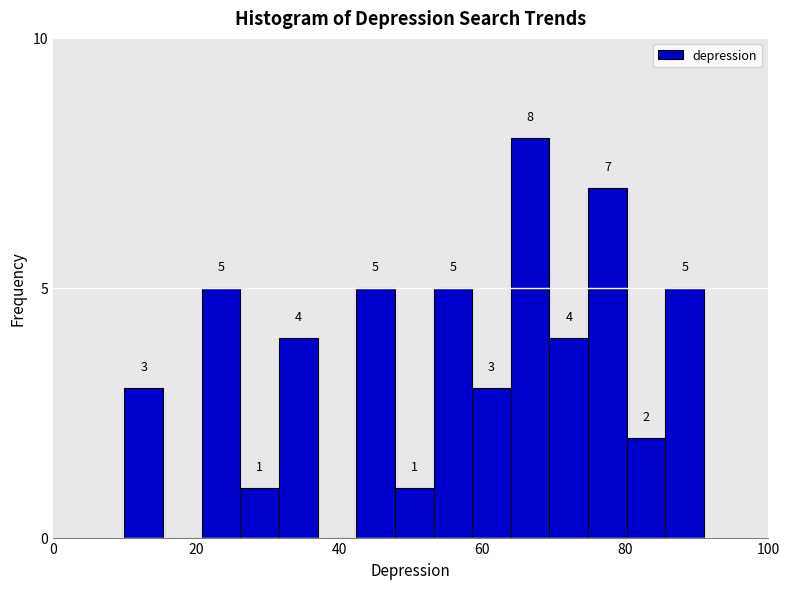

Read against the x-axis, roughly where is the centre of the tallest bar?

66